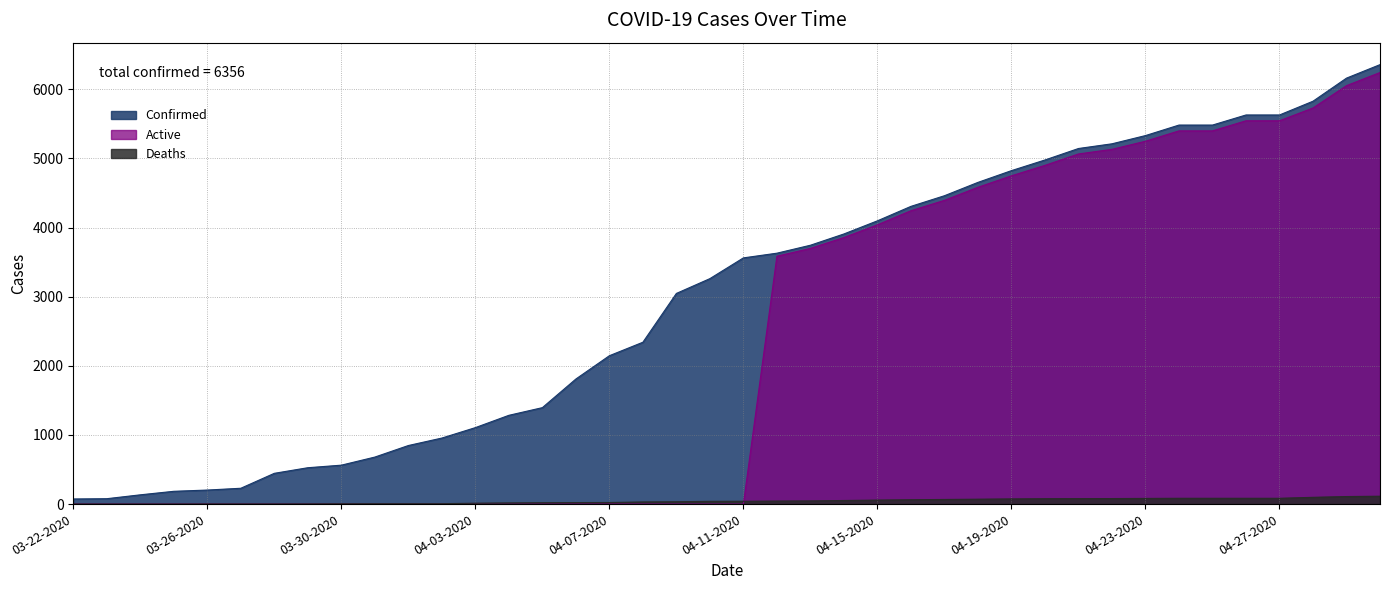

At which label does Confirmed first exceed 3561?

04-12-2020